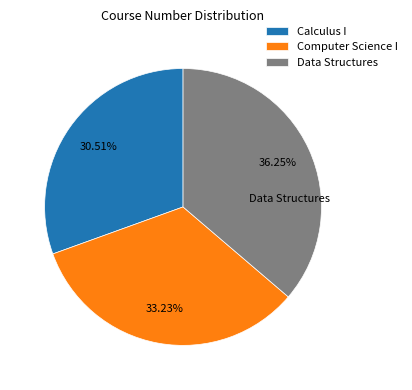

The Calculus I slice represents 31% of the pie. True or false?

True